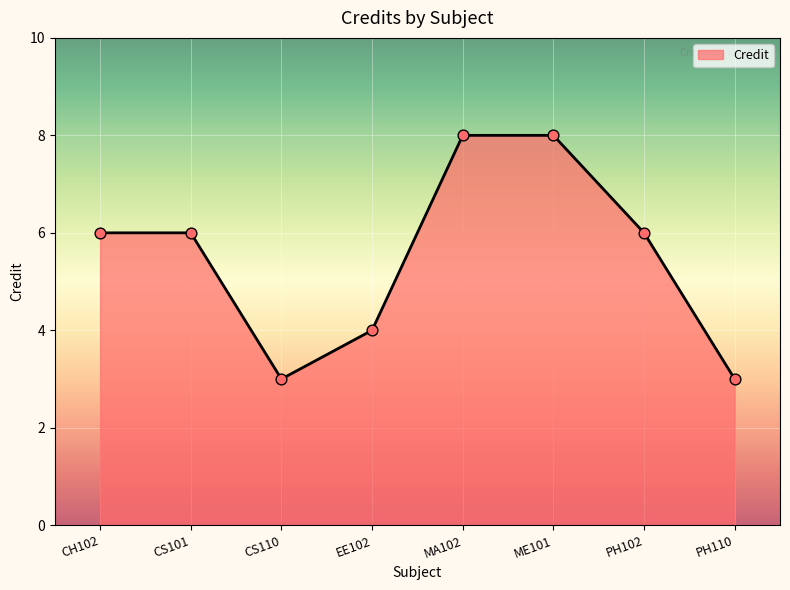

What is the ratio of the value at CS101 to the value at PH110?

2.0